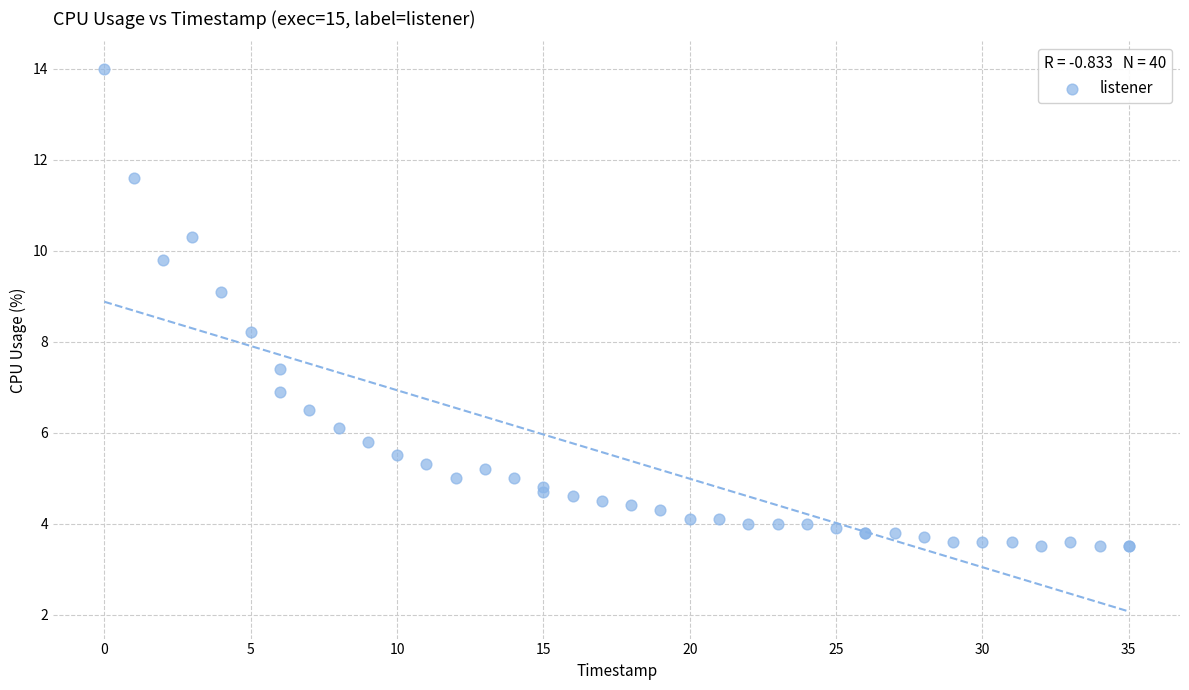

What Y value in the scatter plot is closest to 8?

8.2